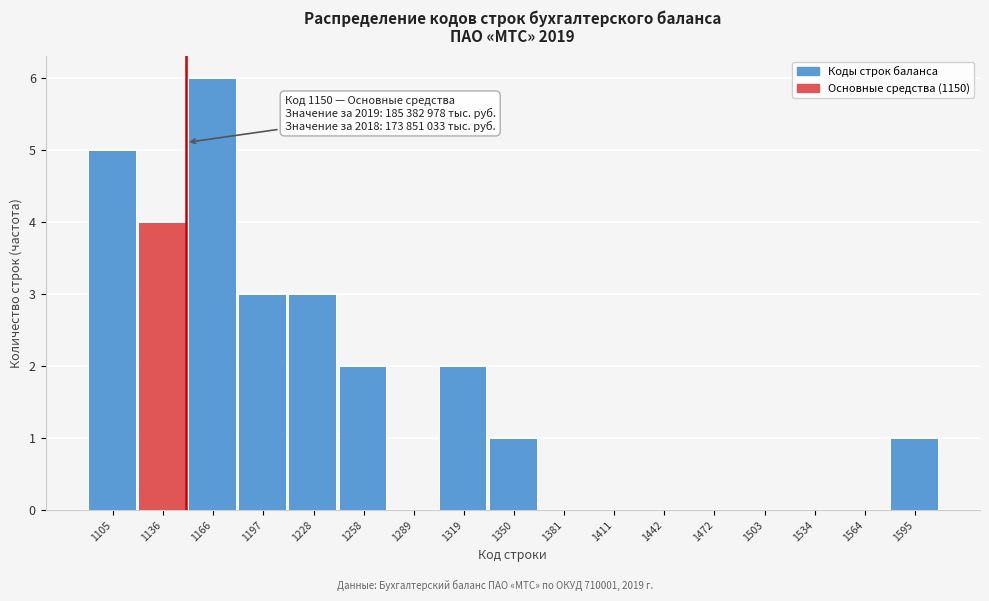

Over which range of the x-axis is the bar tallest?

1150 to 1180